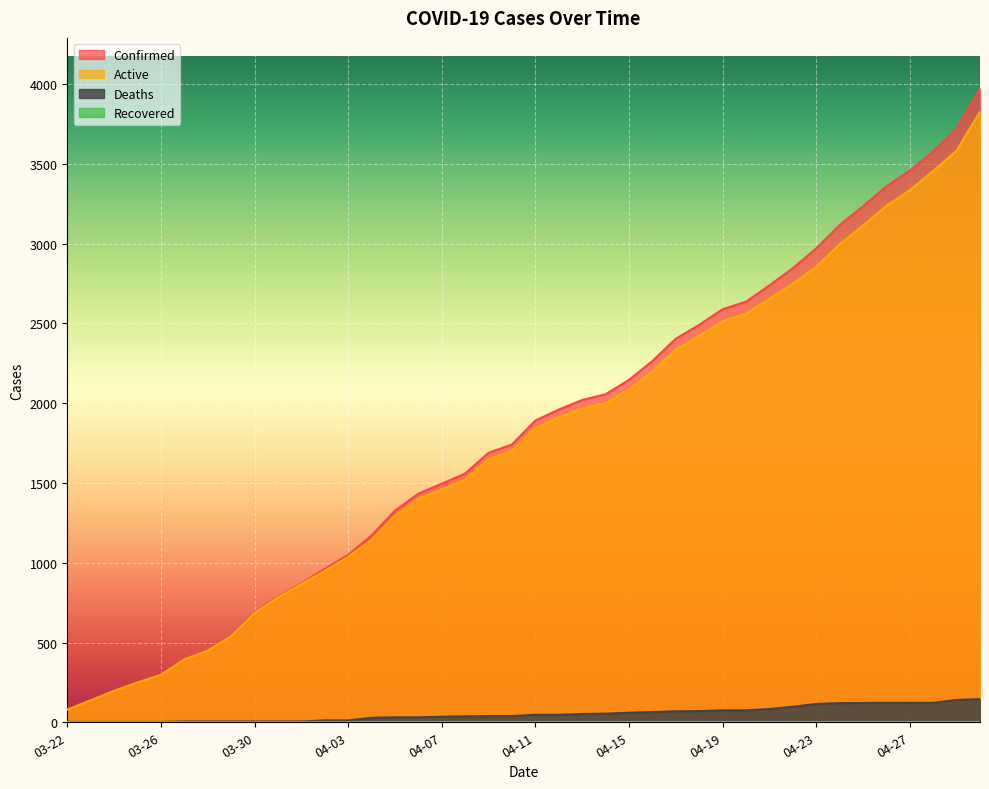

What is the approximate value of Active at 04-18, to the nearest 10?

2420